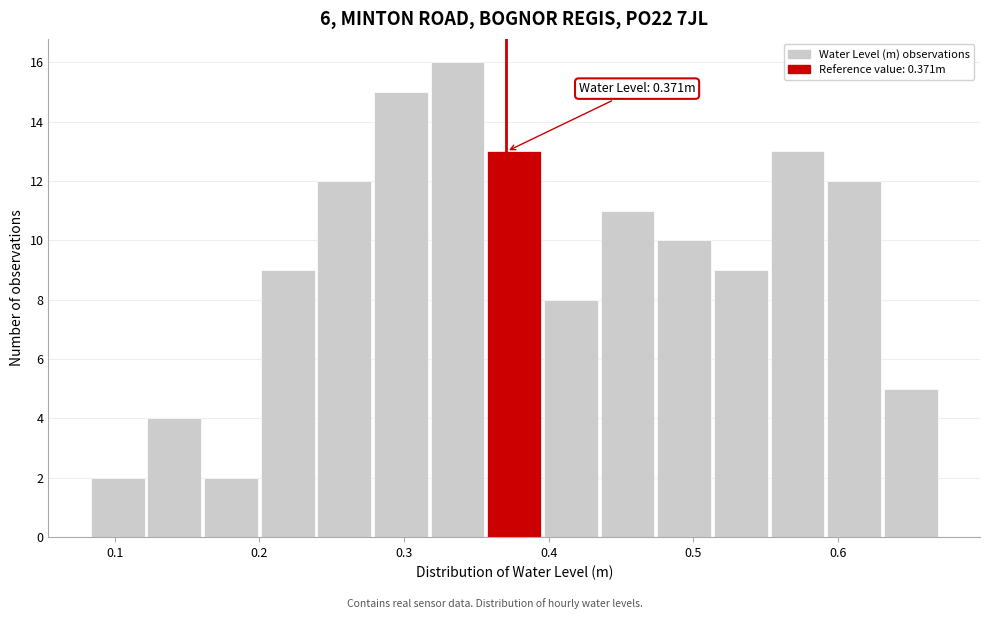

Read against the x-axis, roughly where is the centre of the tallest bar?

0.34